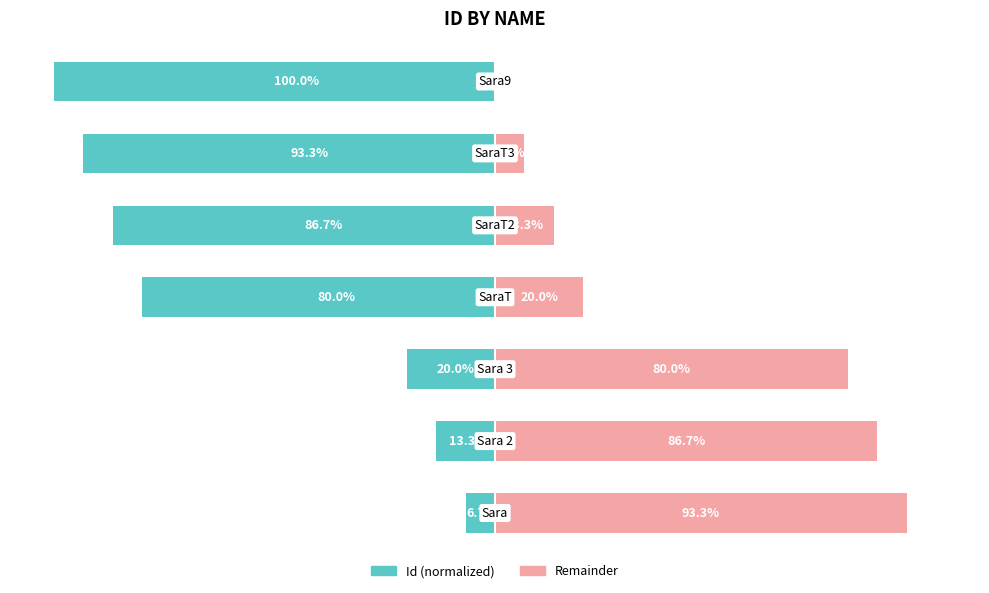

What is the sum of all Id (normalized) values?

-400.0